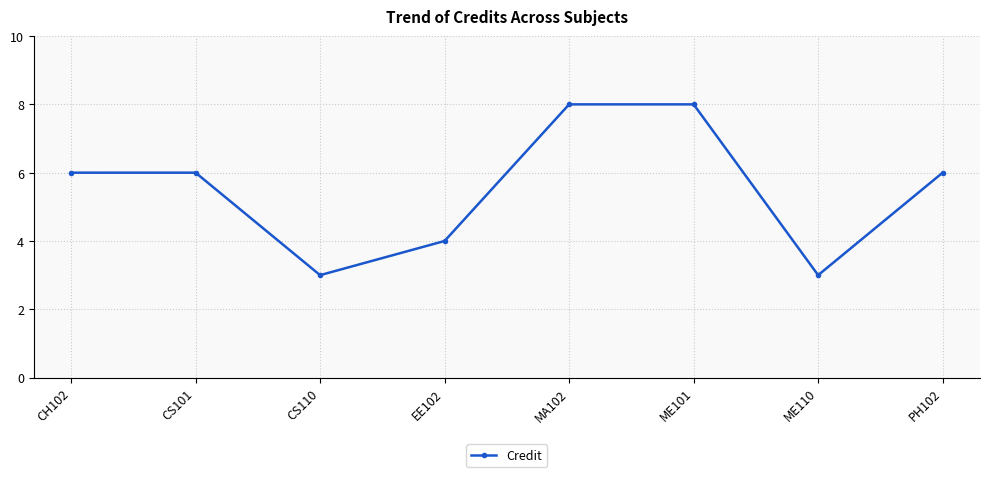

What is the average value?

6